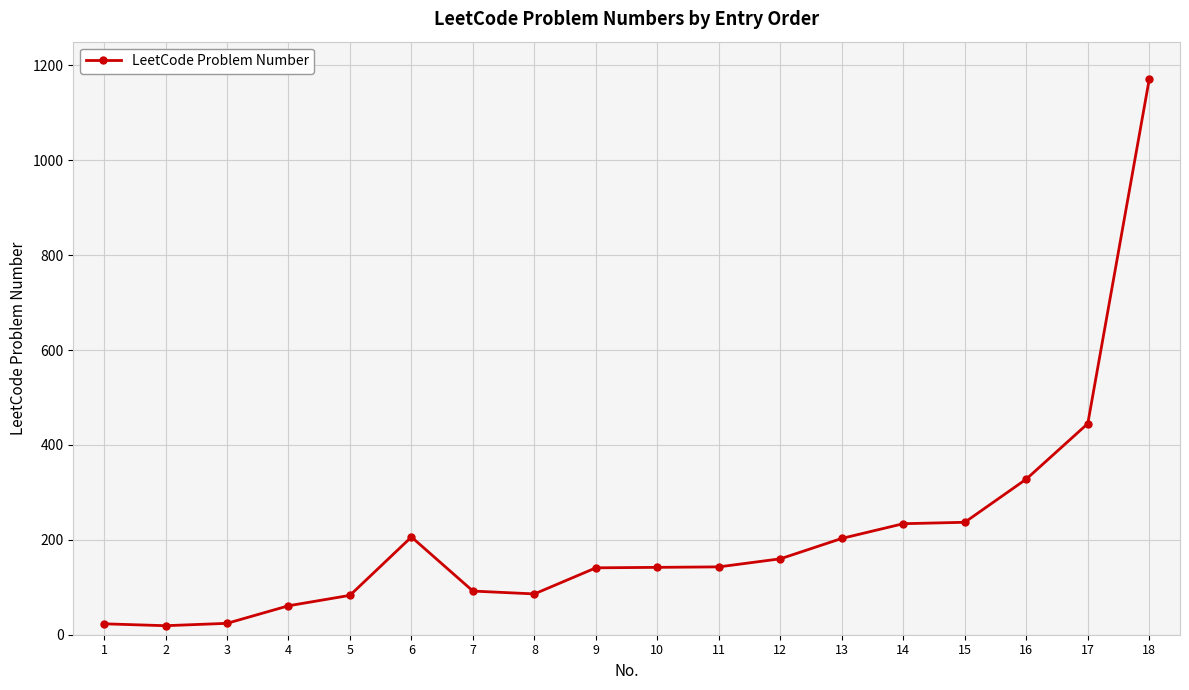

Where is the data nearest to the value 595?

17